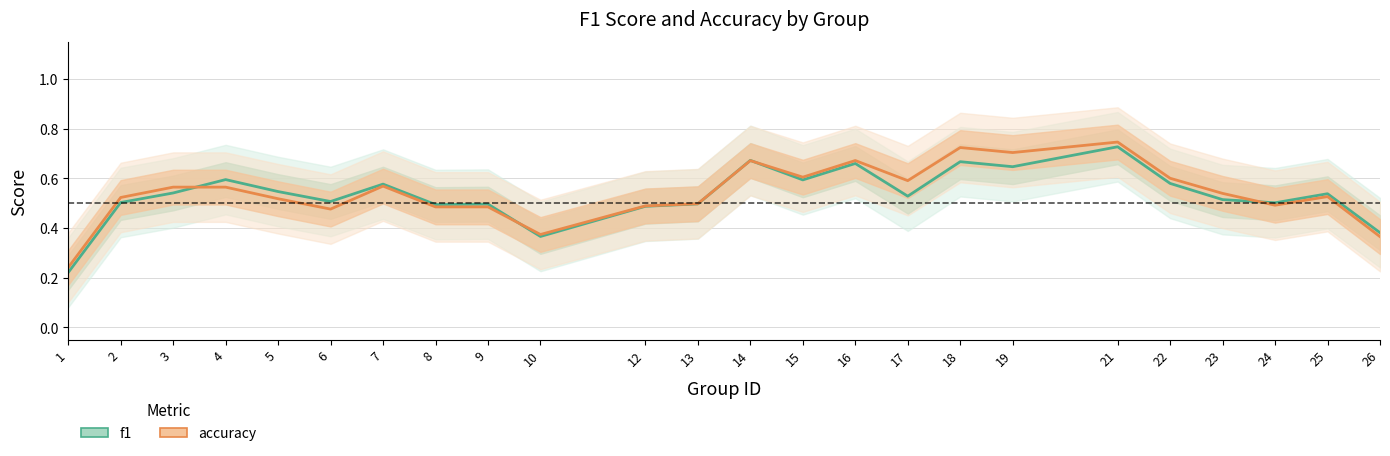

The value of f1 at 7 is 0.1. True or false?

False